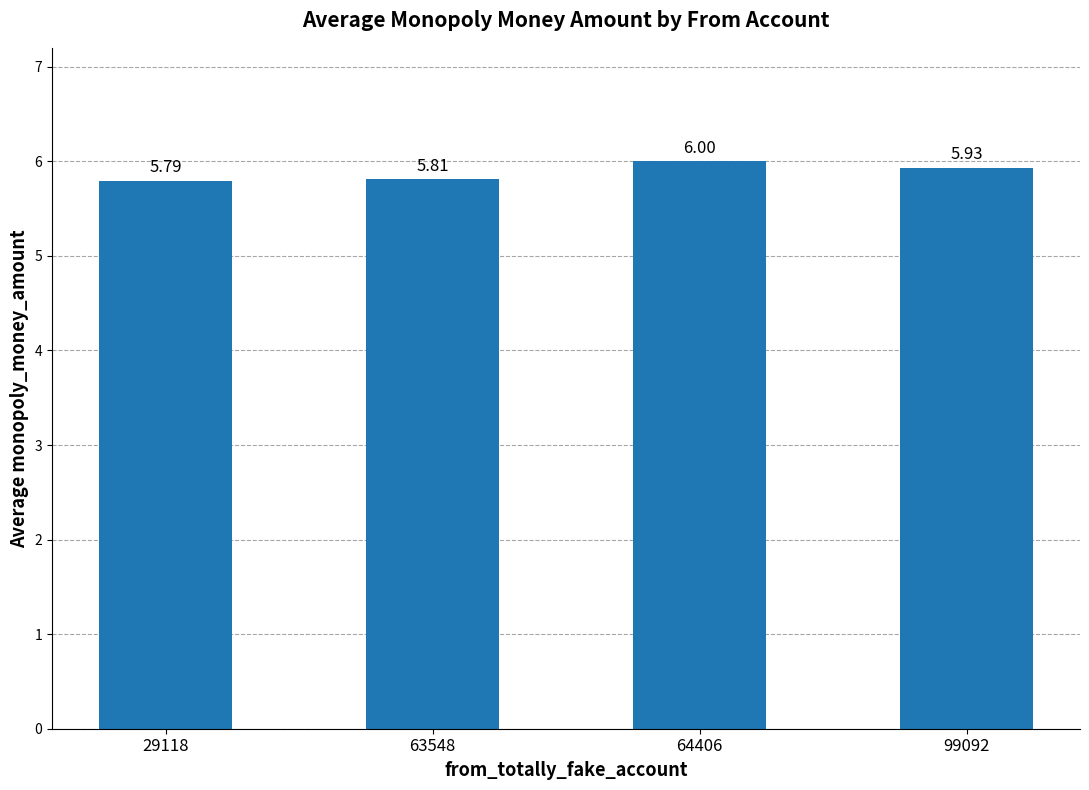

What is the difference between the second highest and second lowest values?

0.1